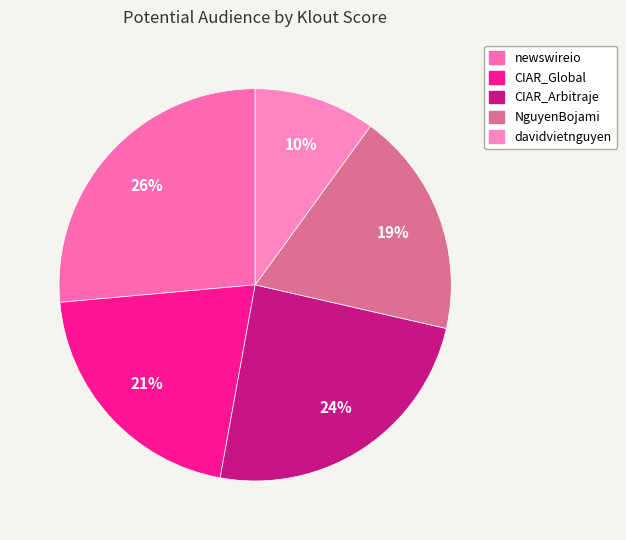

How many slices are in this pie chart?

5